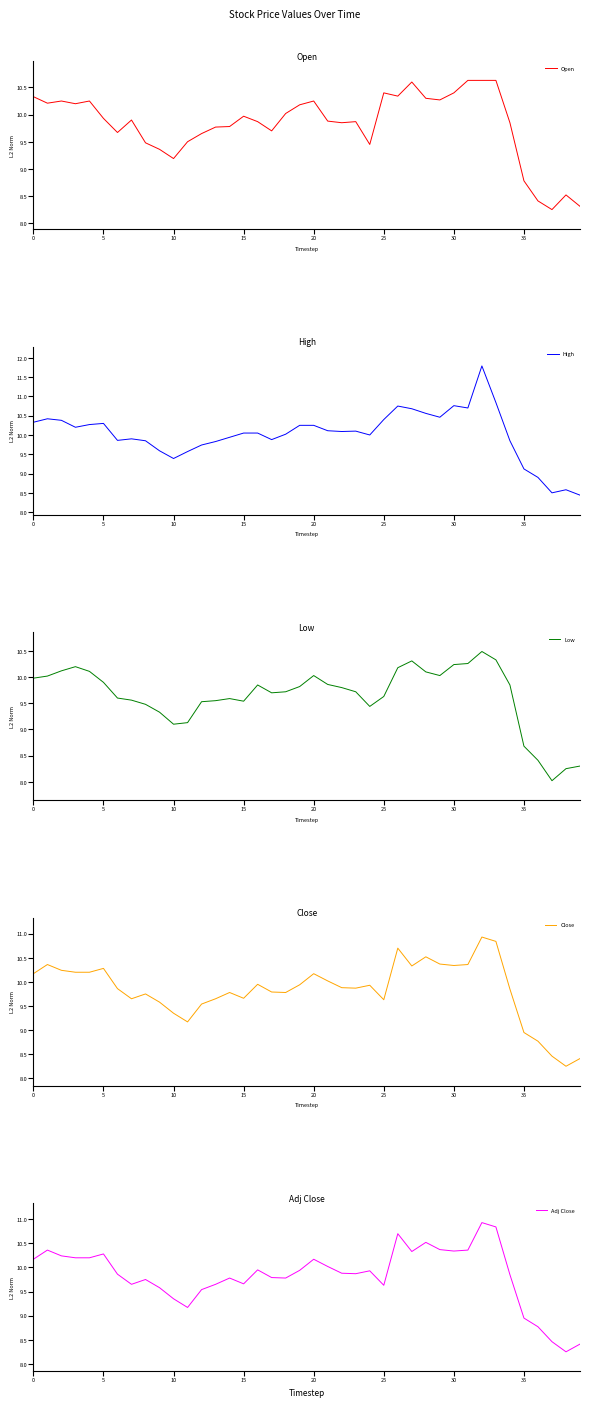

What value does the Close series have at 9?

9.6